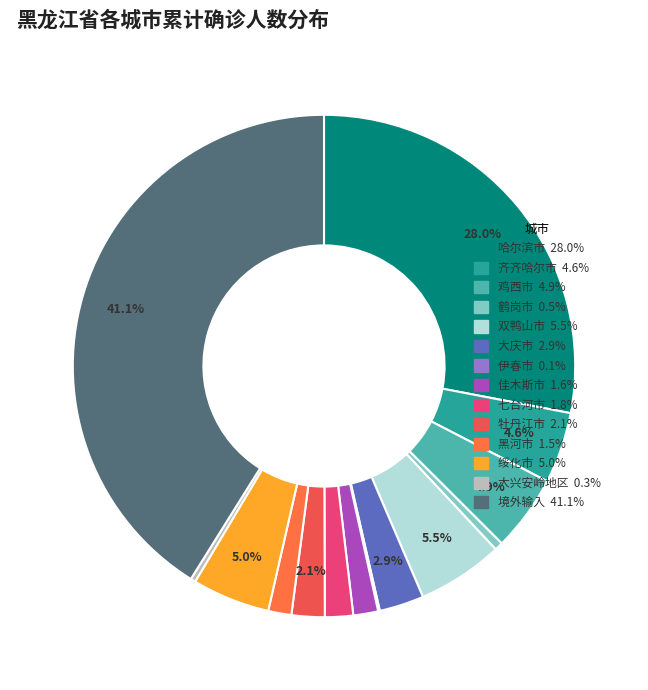

Is 七台河市 the majority of the pie?

No